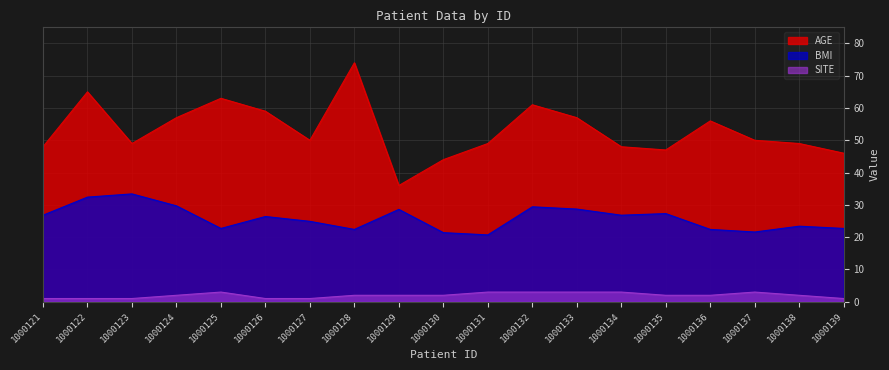

How many categories are shown in the chart?

19